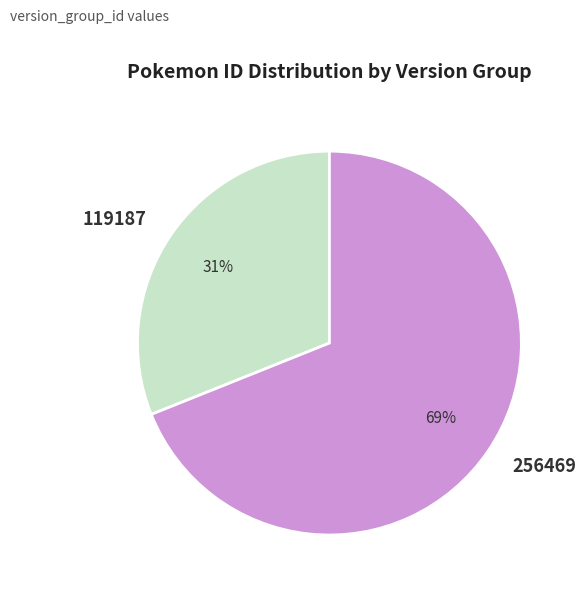

What is the largest slice in the pie chart?

256469